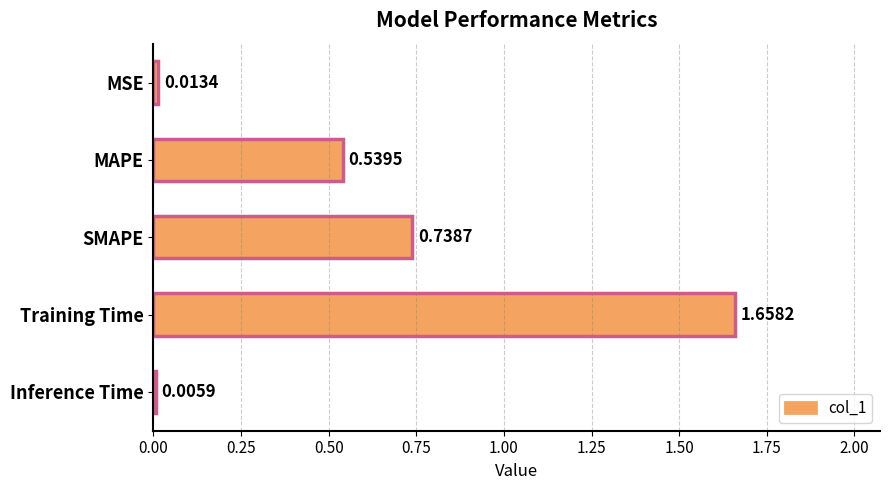

Are the bars grouped side by side (vs. stacked)?

No